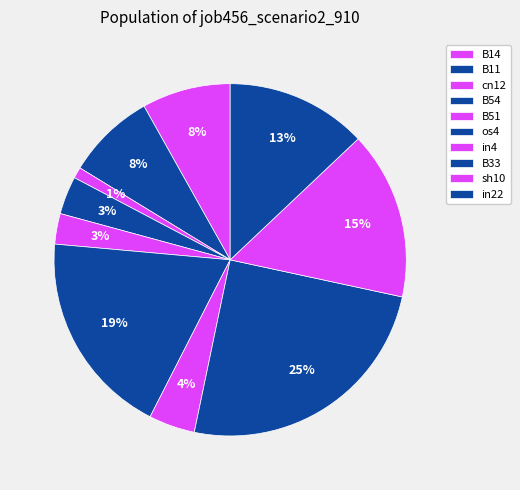

Is there any slice that represents more than half of the pie?

No